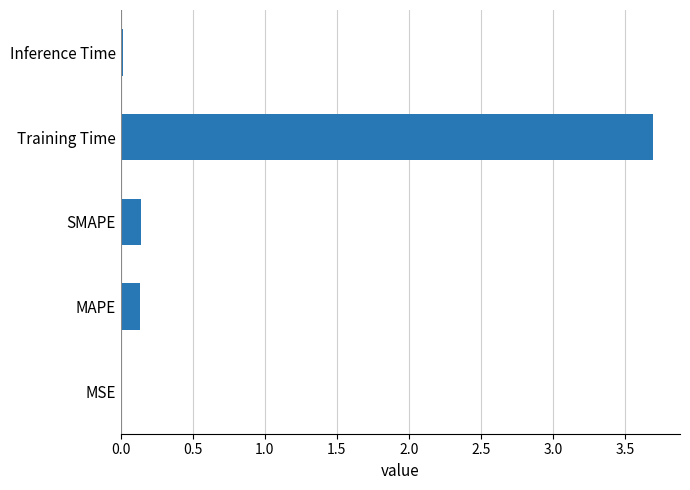

What is the change in value from MAPE to Training Time?

+3.6